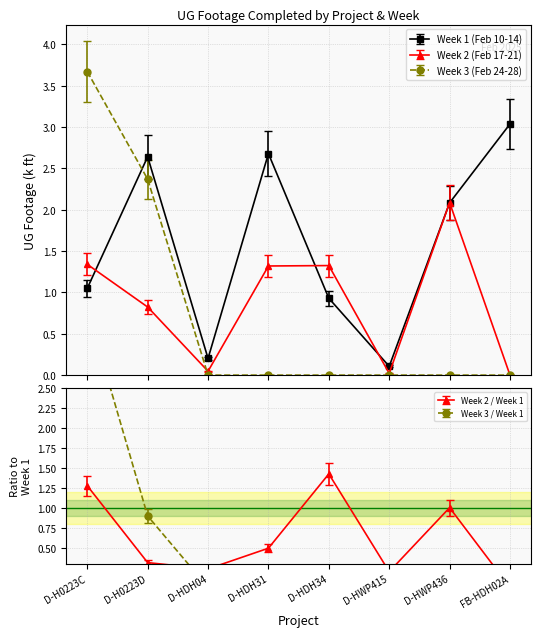

What is the minimum value for Week 1 (Feb 10-14)?

0.1